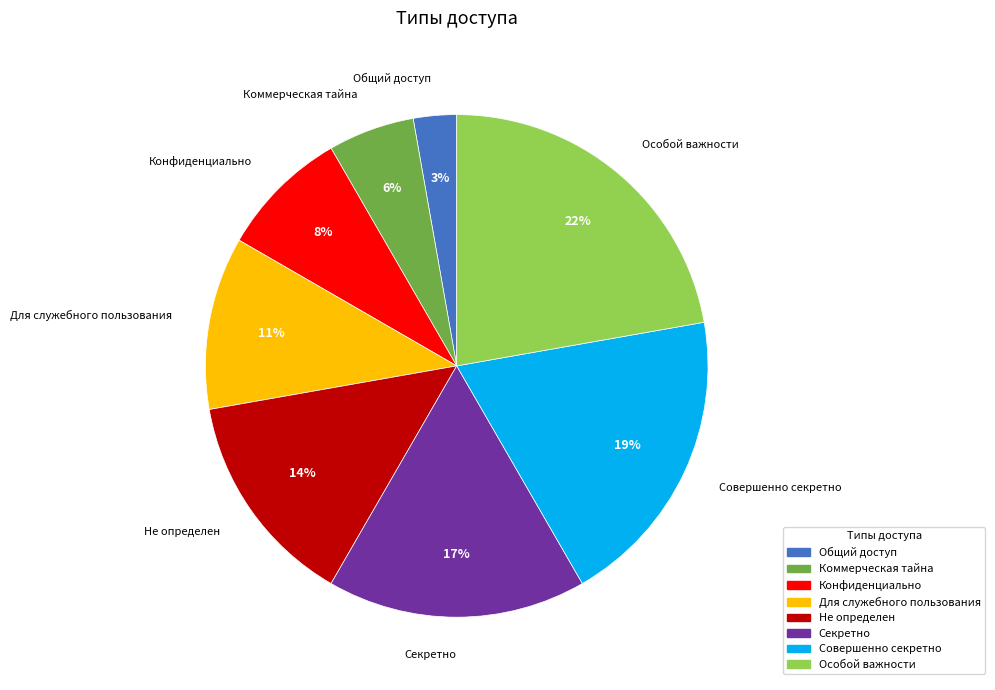

True or false: Секретно accounts for 2% of the total.

False